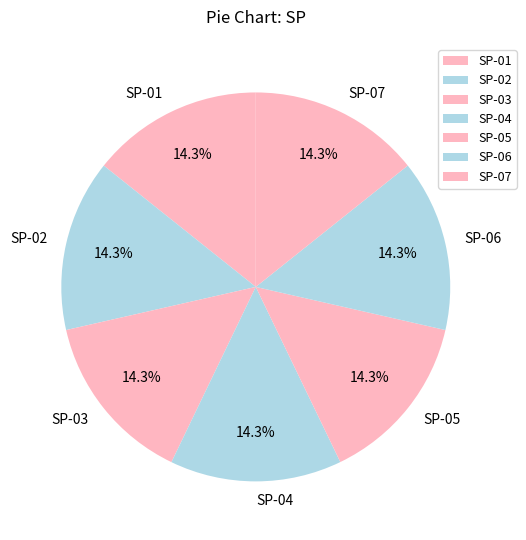

Is there a majority slice in this chart?

No